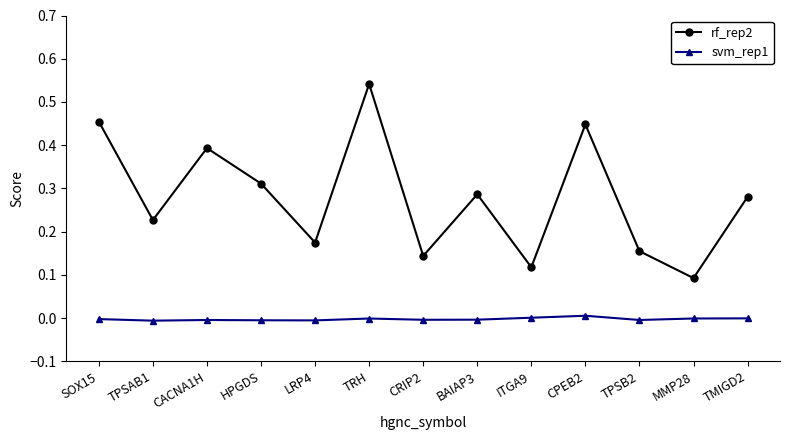

Rank the series by their maximum value, from lowest to highest.

svm_rep1, rf_rep2